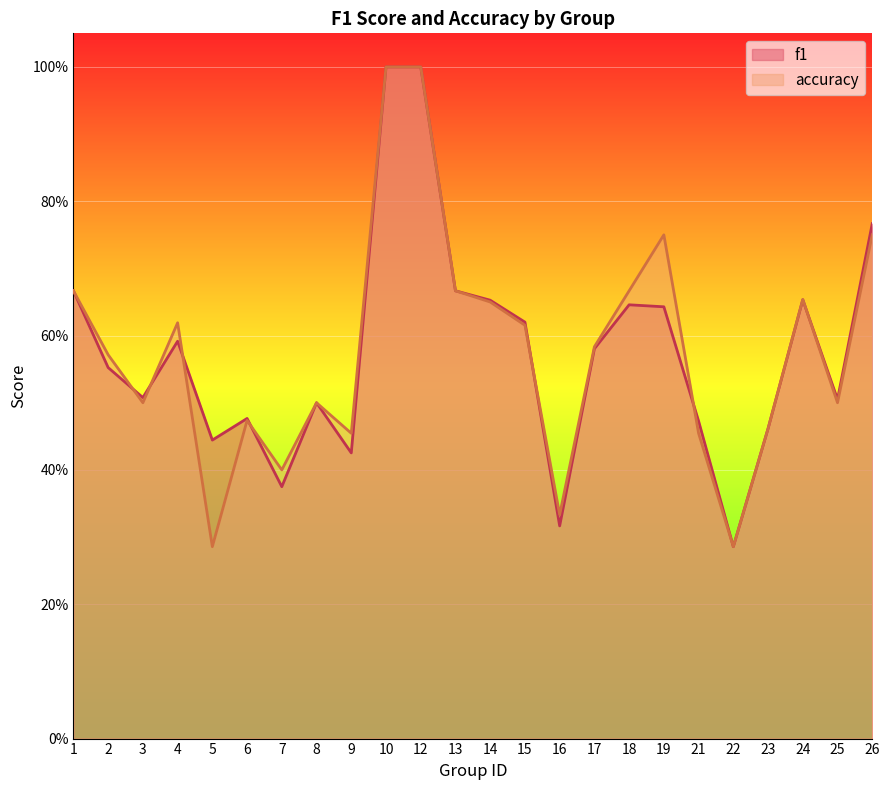

How many interior local valleys does the accuracy series have?

7